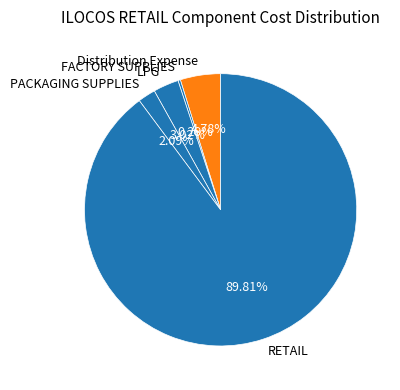

Rank the categories by value from highest to lowest.

RETAIL, Distribution Expense, LPG, PACKAGING SUPPLIES, FACTORY SUPPLIES